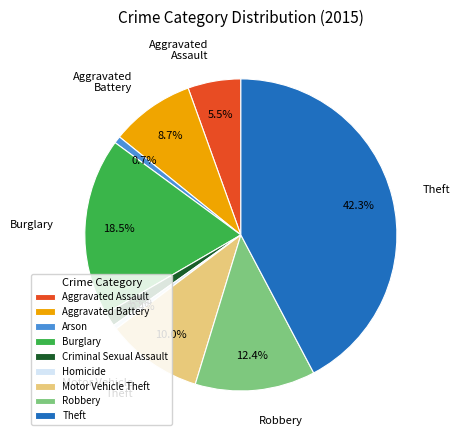

How many segments does this pie chart have?

9